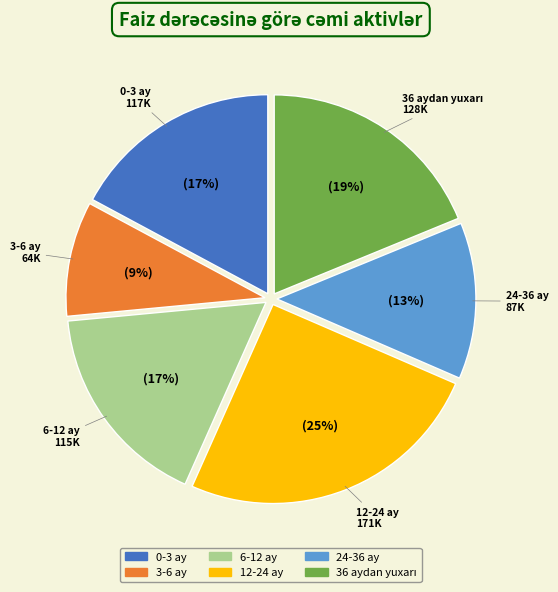

Does 12-24 ay represent more than half of the total?

No